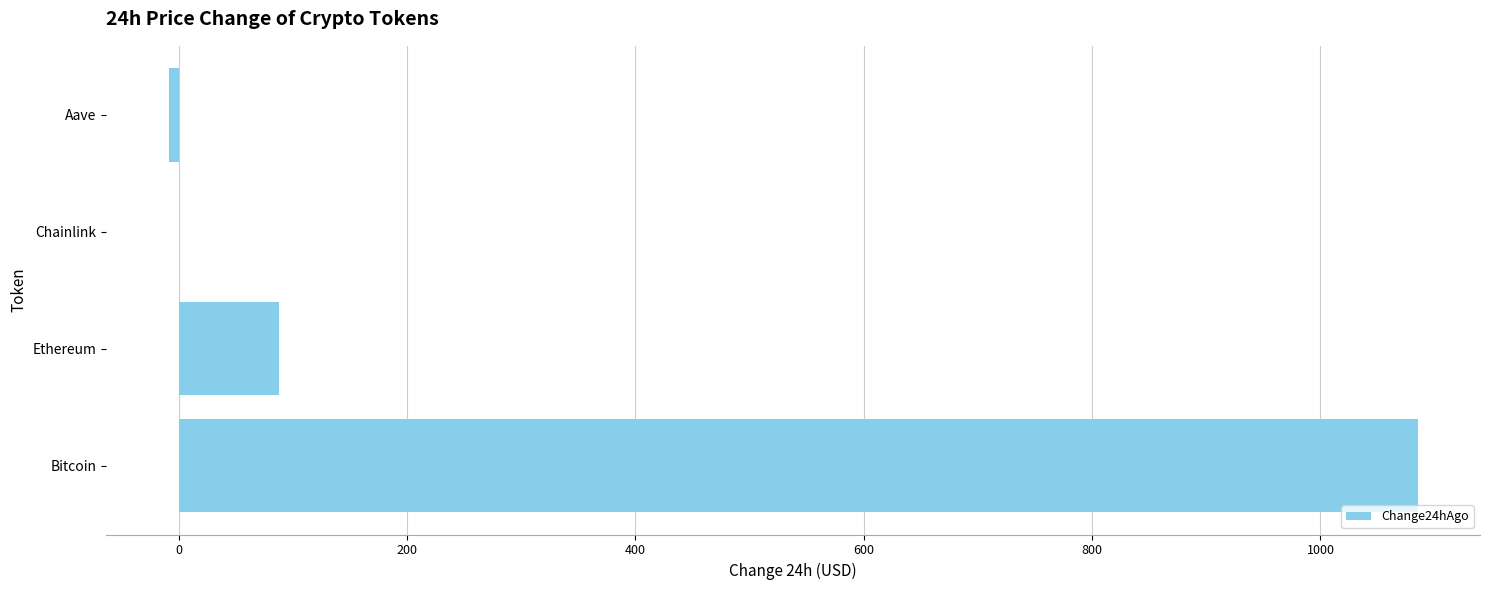

Reading bottom to top, transcribe all the data shown in this chart.

Bitcoin=1085.0	Ethereum=87.7	Chainlink=0.3	Aave=-8.7